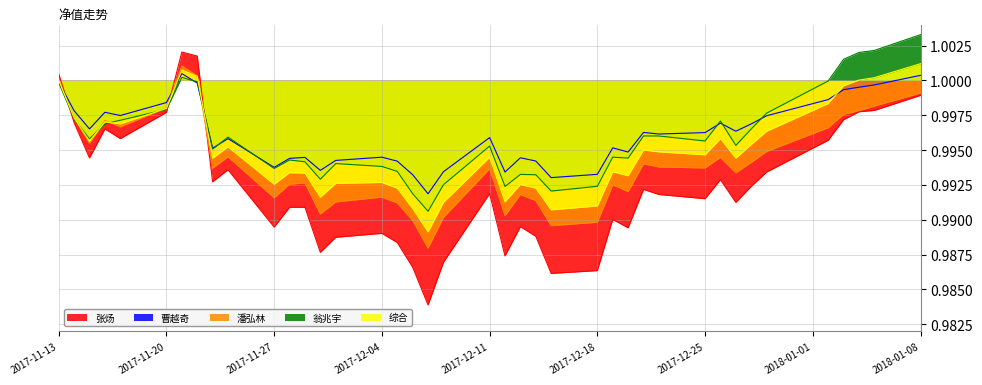

At which label does 翁兆宇 reach its peak?

2018-01-08